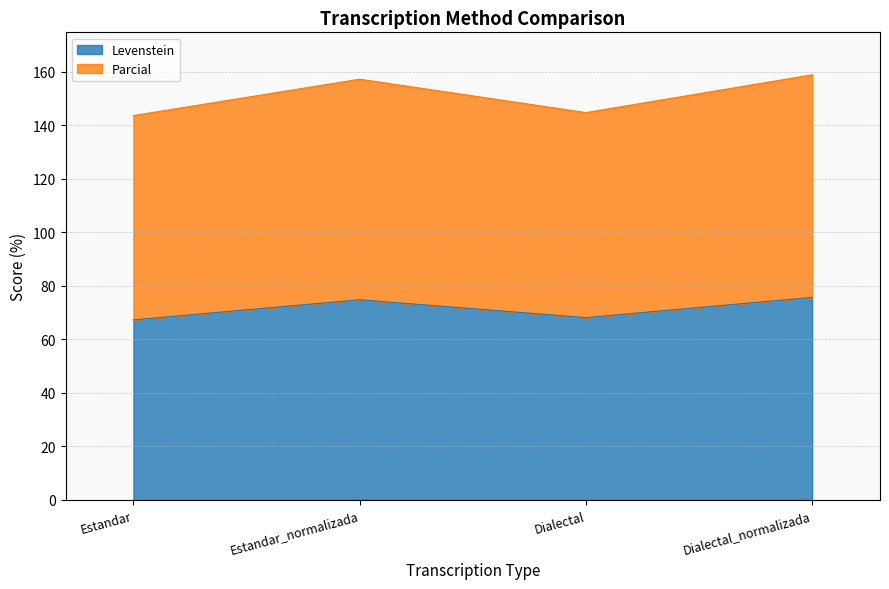

What is the lowest value of the Levenstein series?

67.3